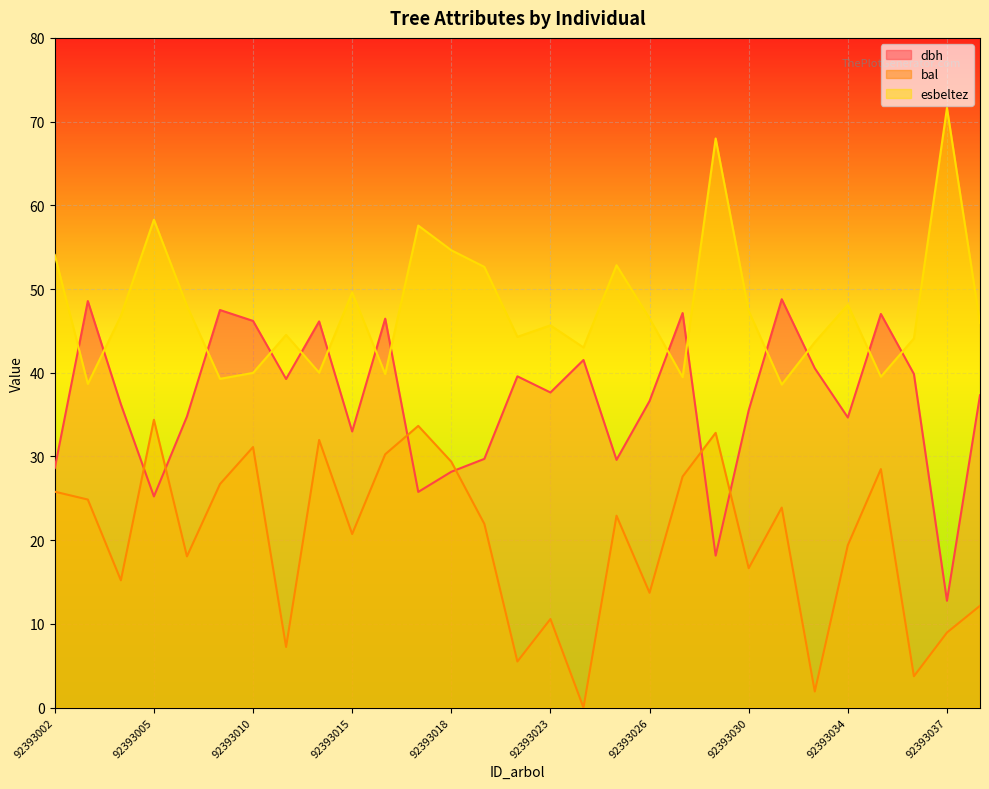

What is the total value across all series at 92393021?

104.3